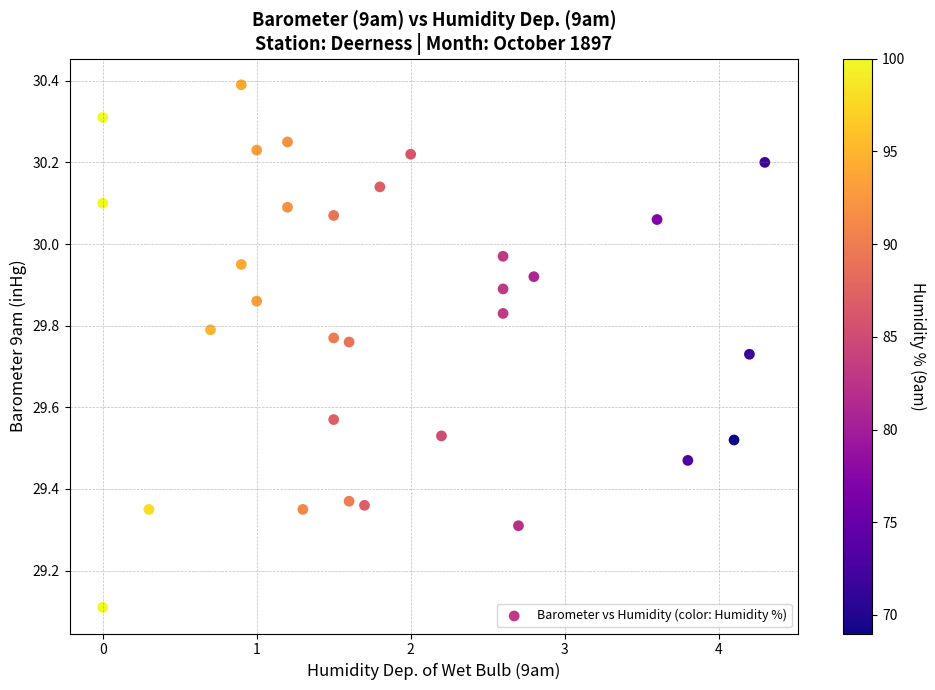

What Y value in the scatter plot is closest to 29?

29.1